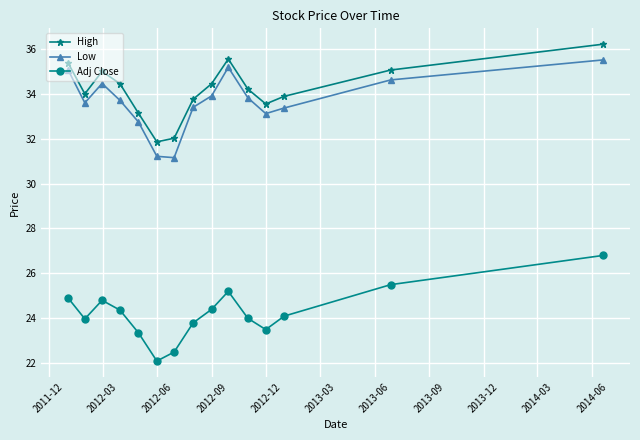

What is the minimum value for High?

31.9